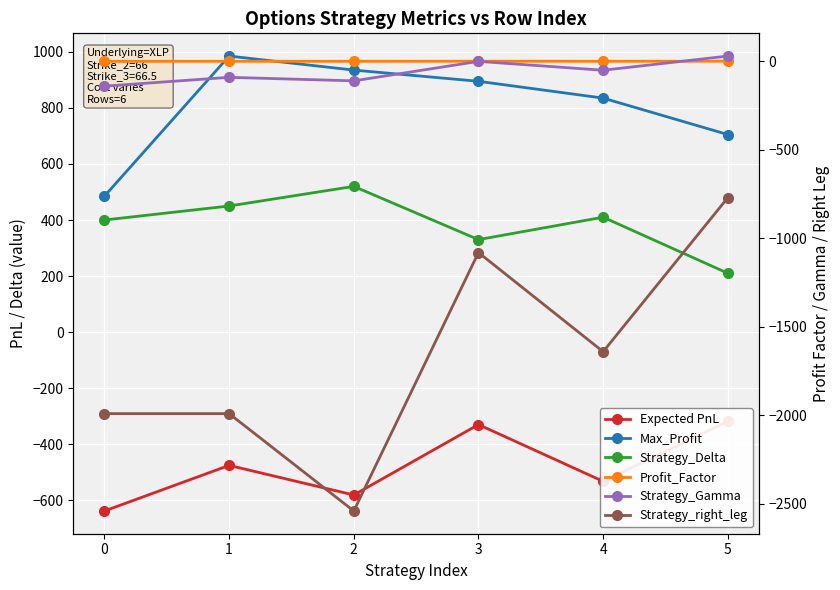

What is the sum of the Strategy_Gamma values at 1 and 4?

-140.0